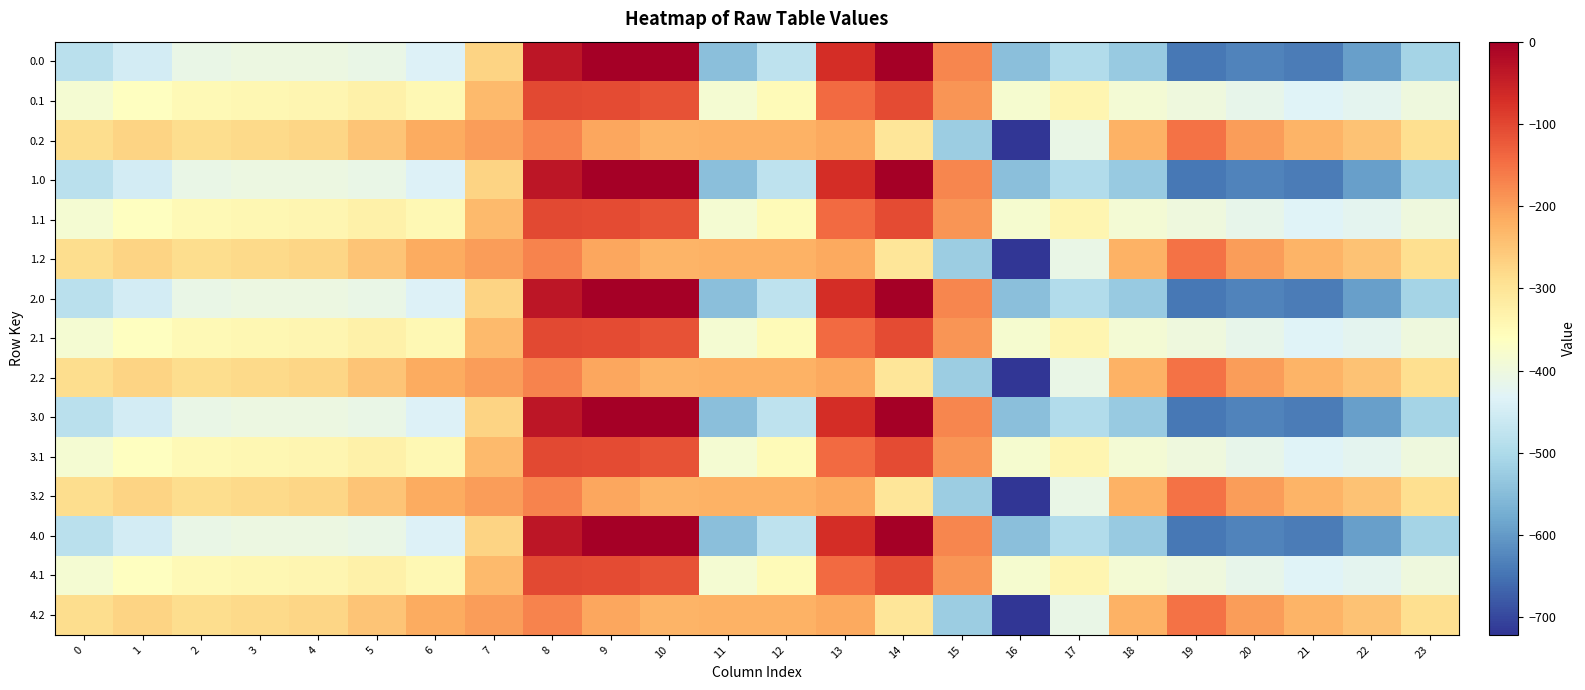

At which category does the chart reach its minimum across all series?

16